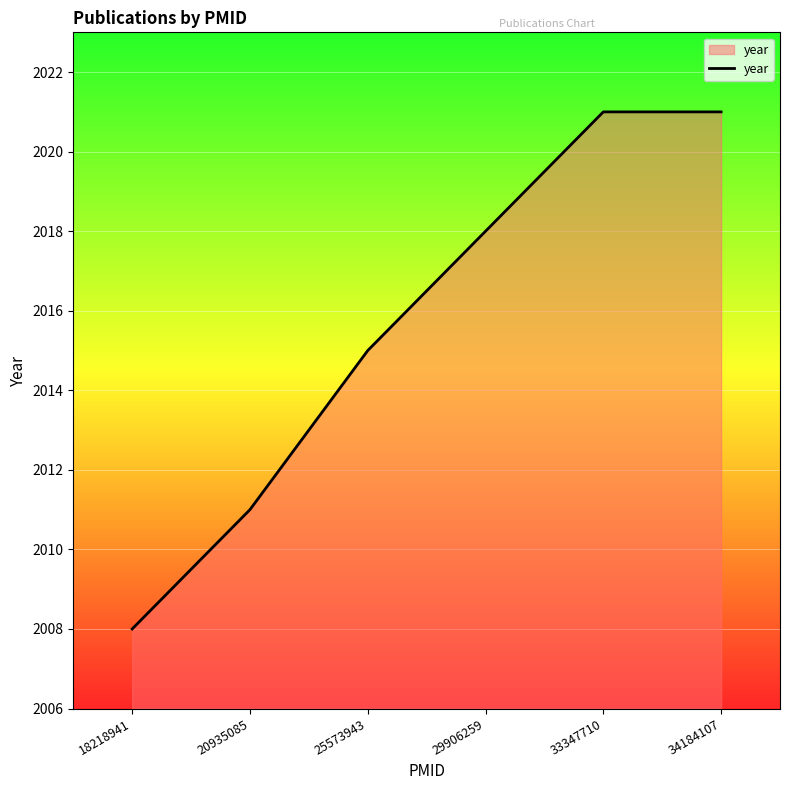

What is the minimum value shown in the chart?

2008